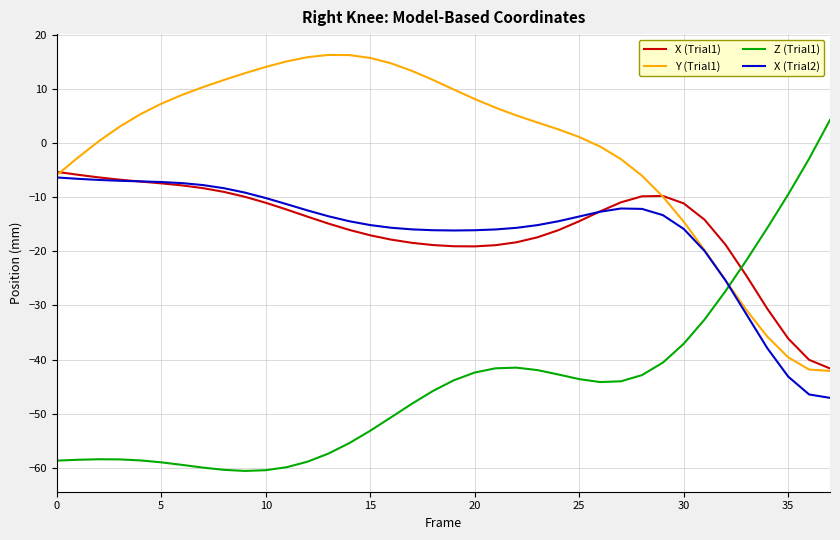

Which series has the largest total across all categories?

Y (Trial1)